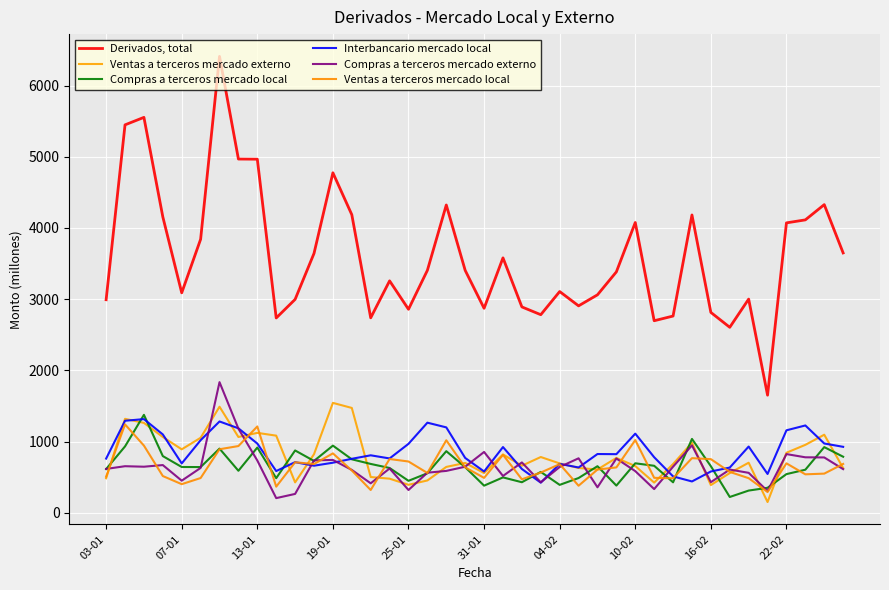

Does the chart have visible grid lines?

Yes